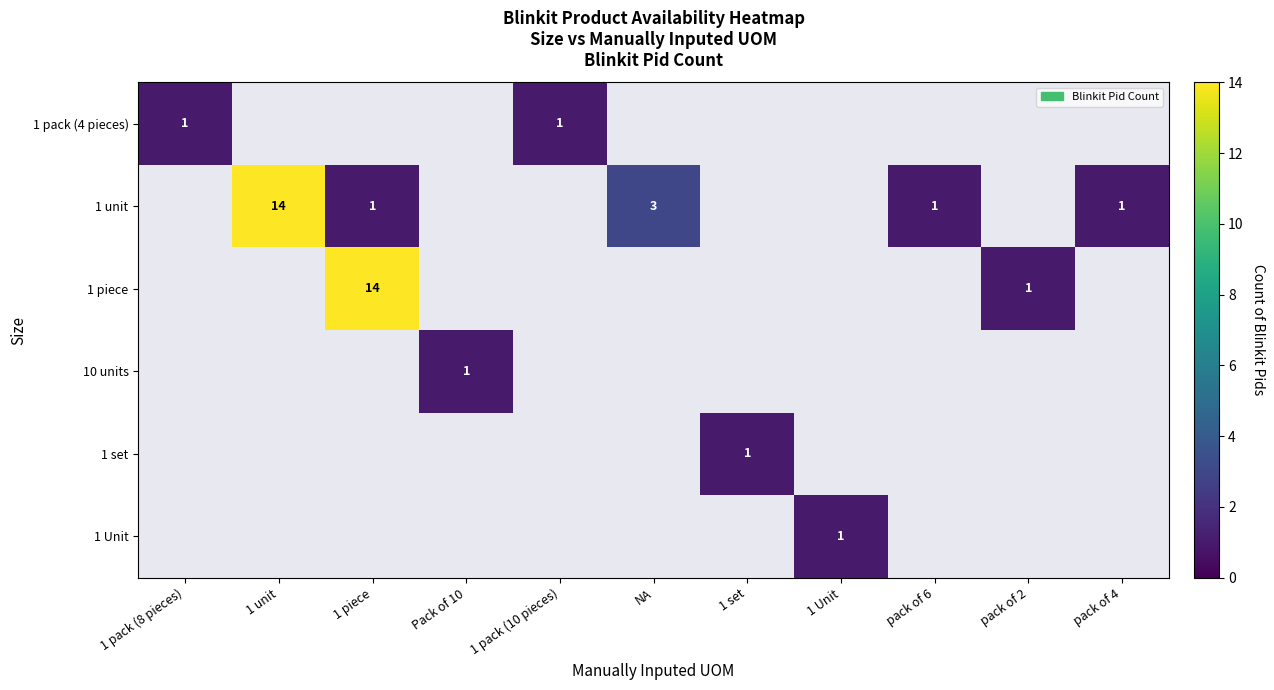

What is the difference between the 1 unit values at 1 pack (8 pieces) and 1 piece?

1